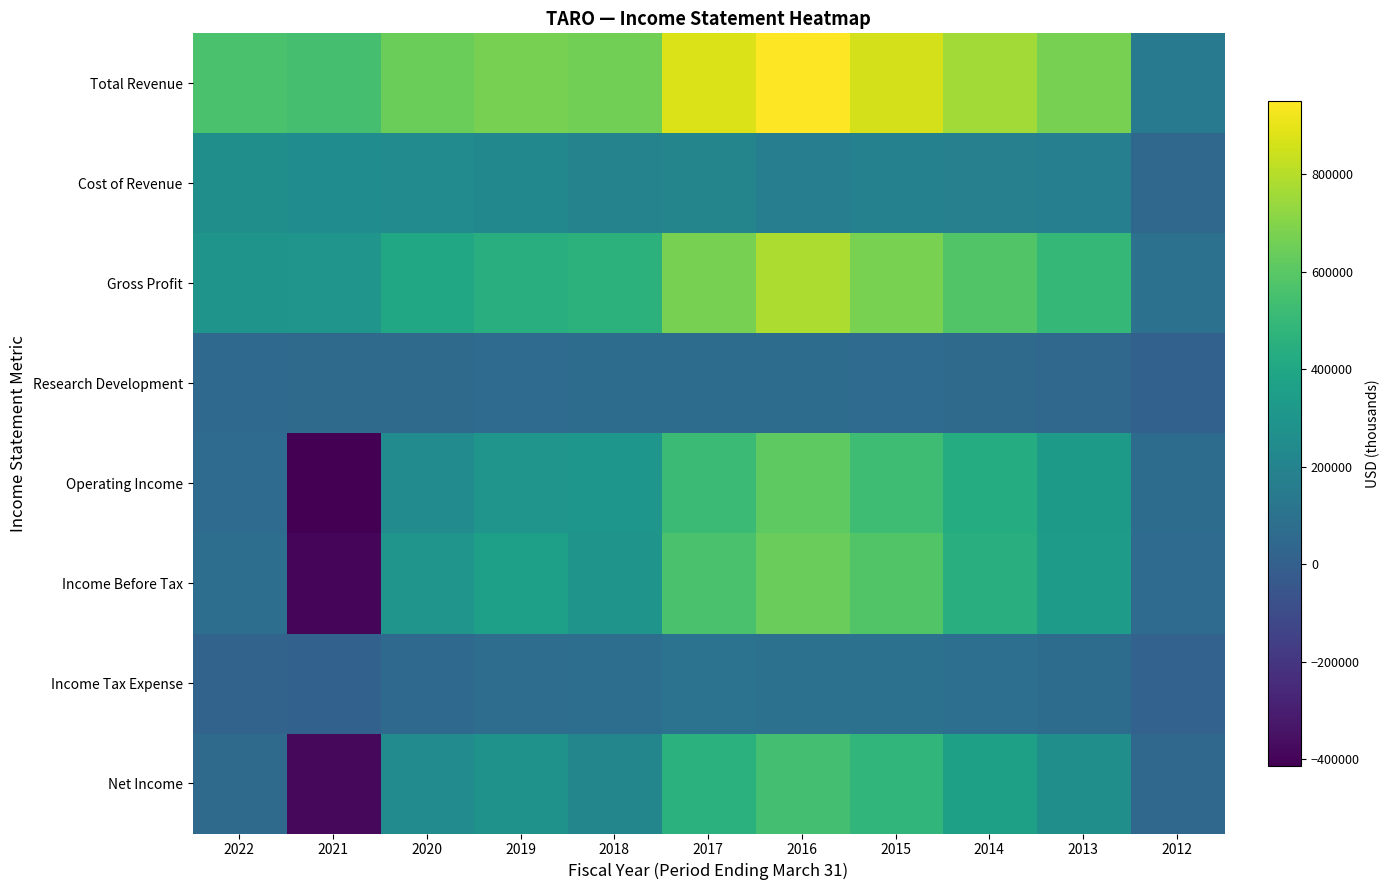

What is the total value across all series at 2018?

2282700